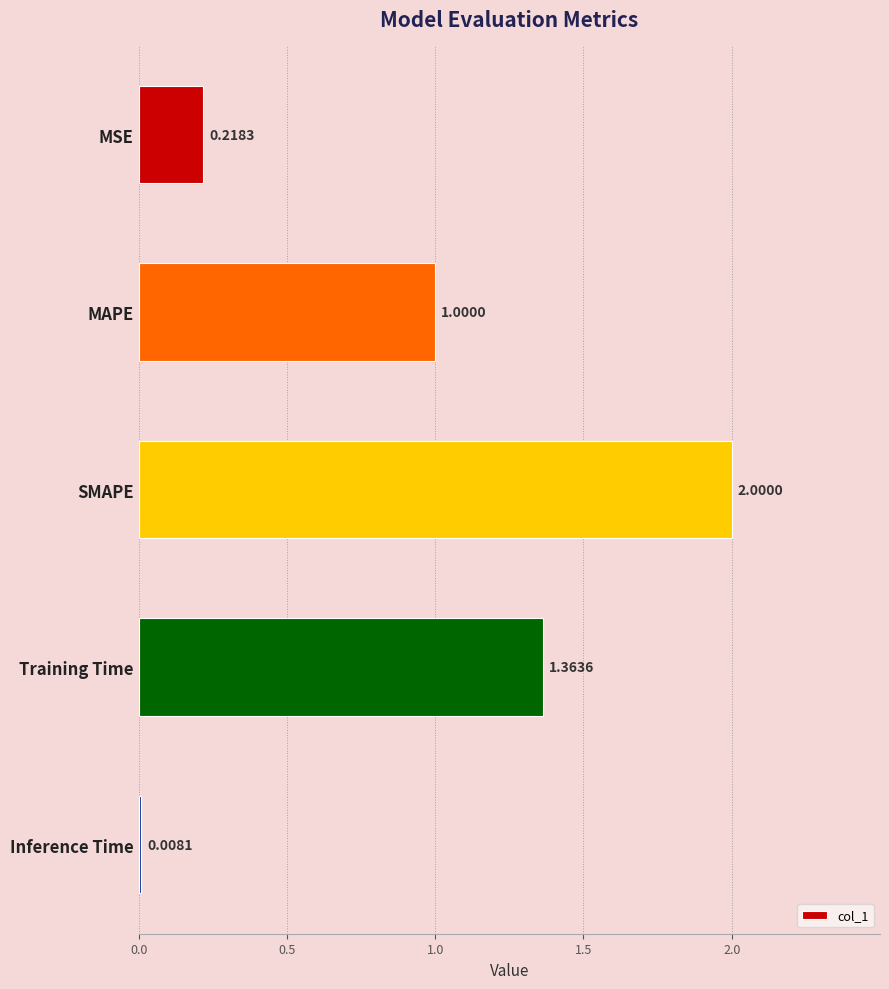

Does the chart contain stacked bars?

No